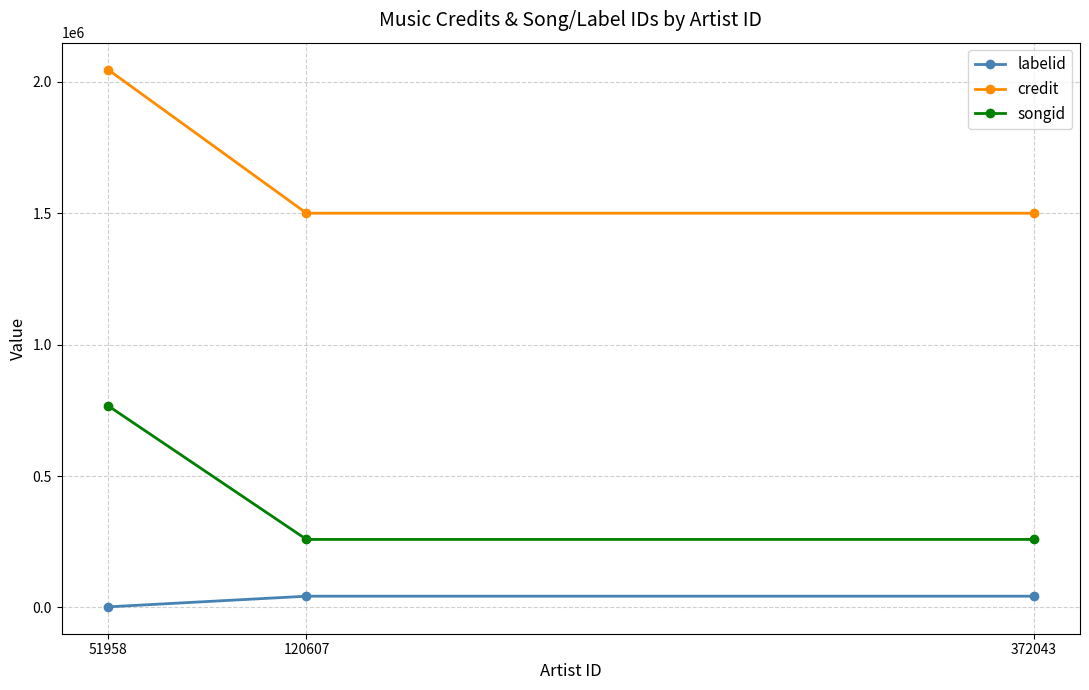

Which series has the largest range (max minus min)?

credit